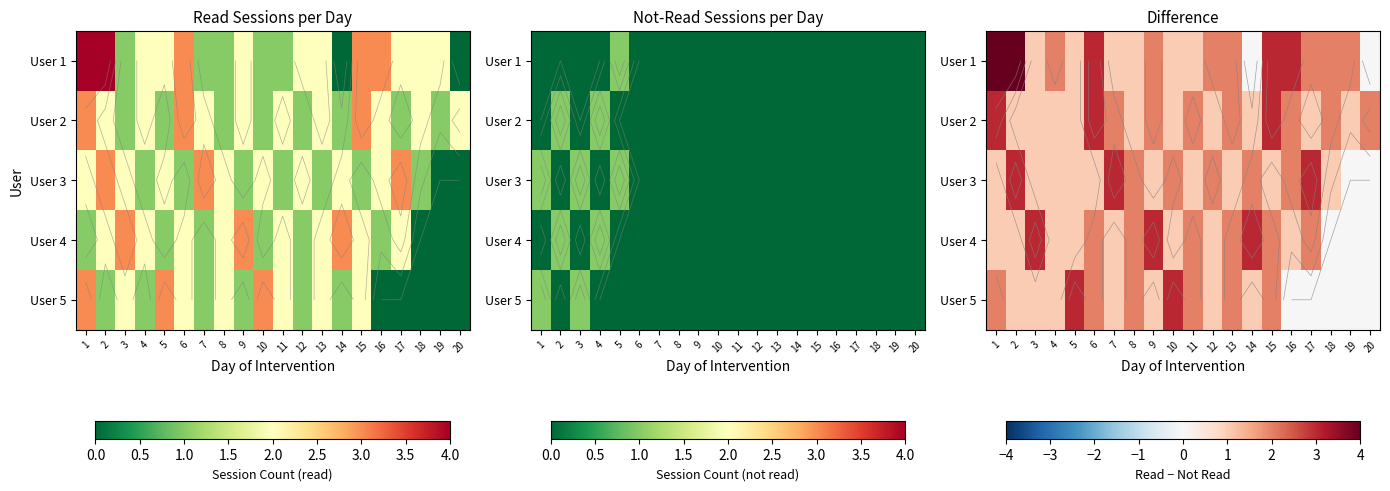

What is the sum of all User 5 values?

25